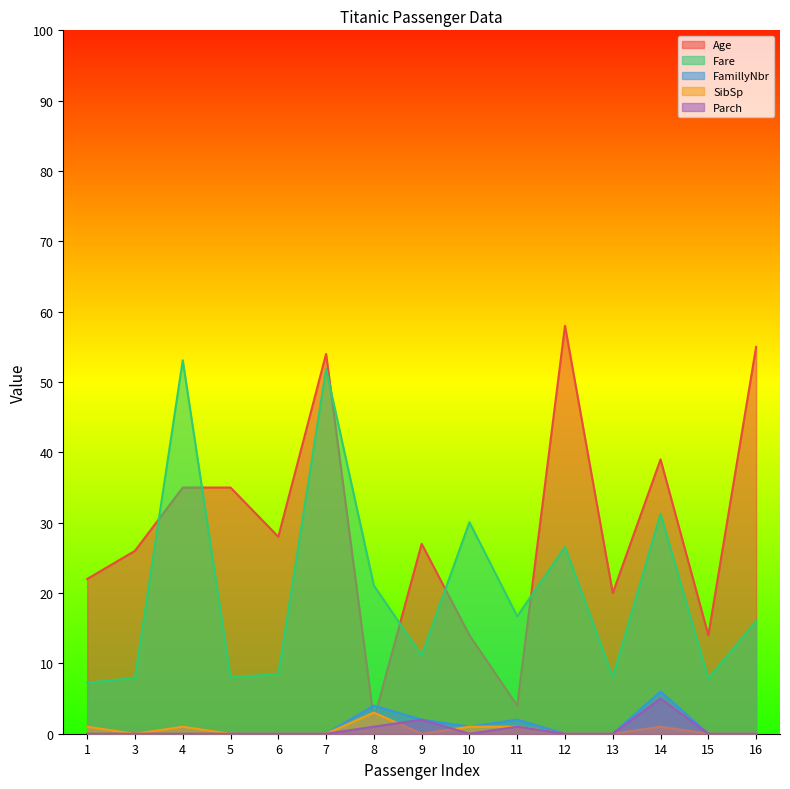

Where is FamillyNbr nearest to the value 3?

8